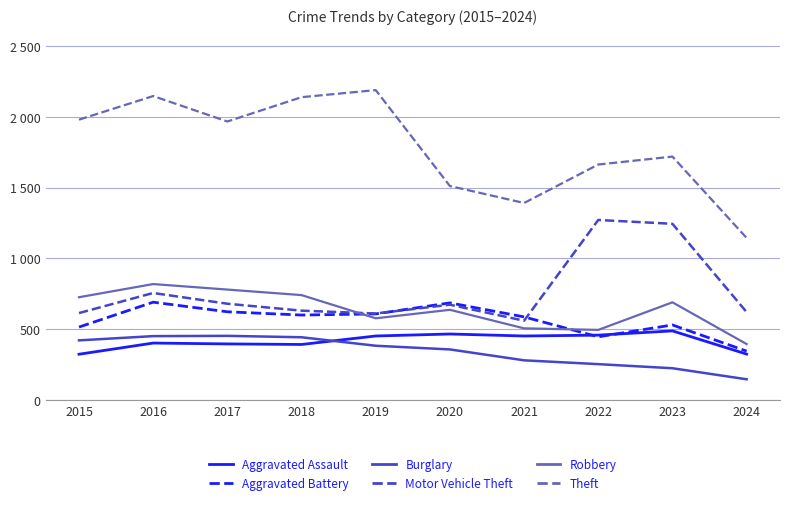

What is the difference between the Aggravated Assault values at 2017 and 2015?

73